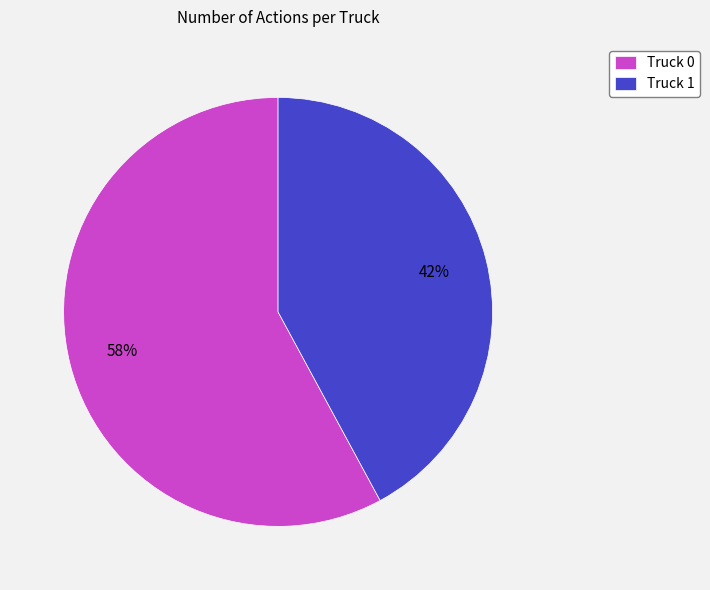

Is there a majority slice in this chart?

Yes